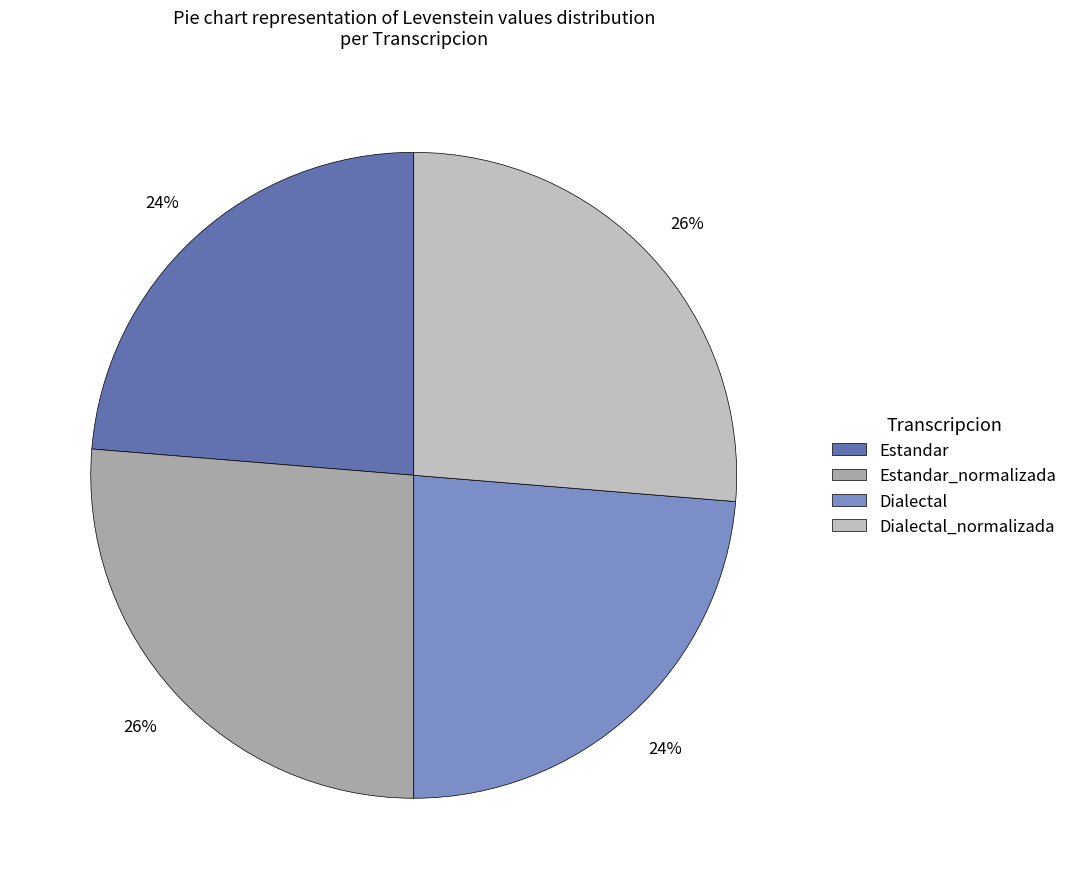

To the nearest percent, what percentage of the pie is Dialectal_normalizada?

26%